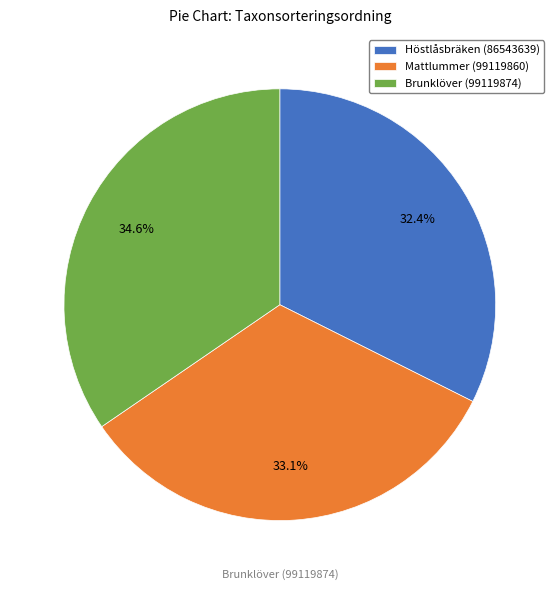

The Mattlummer (99119860) slice represents 41% of the pie. True or false?

False